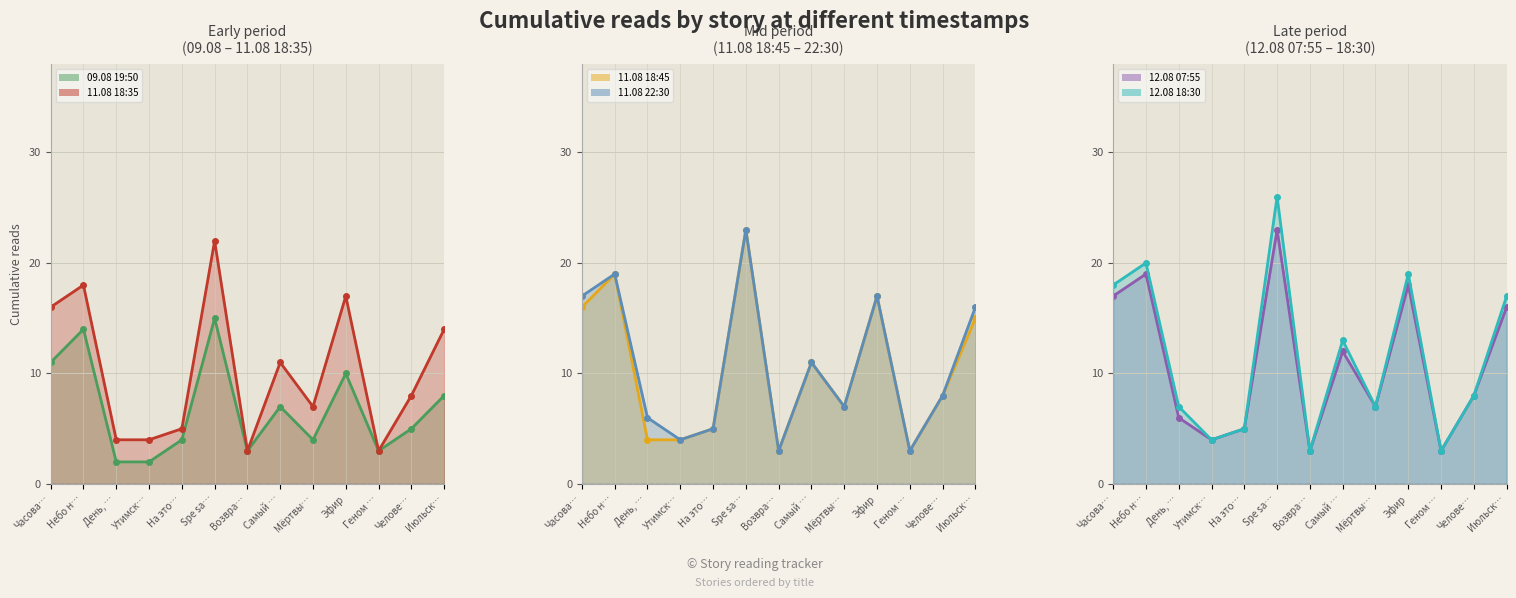

What is the lowest value of the 11.08 22:30 series?

3